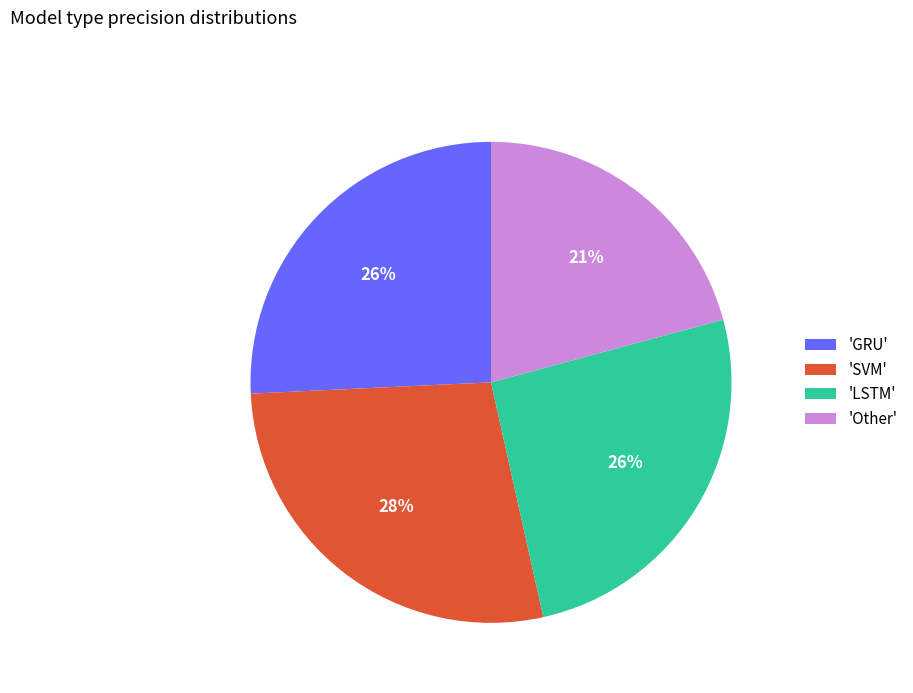

Combined, do 'SVM' and 'Other' account for over 50%?

No